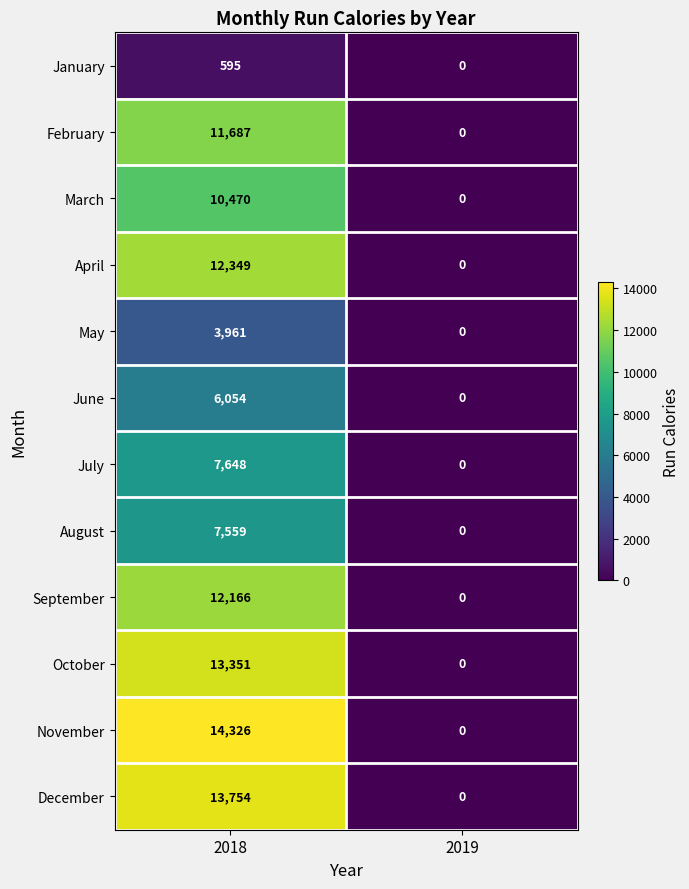

List the series in order of their peak value, highest first.

November, December, October, April, September, February, March, July, August, June, May, January